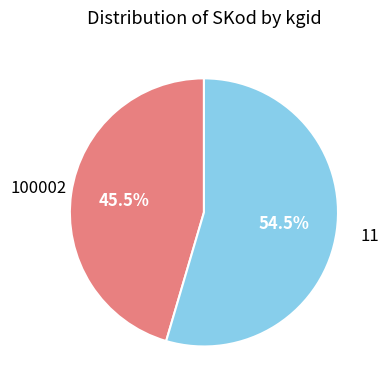

Which slice represents more than half of the pie?

11